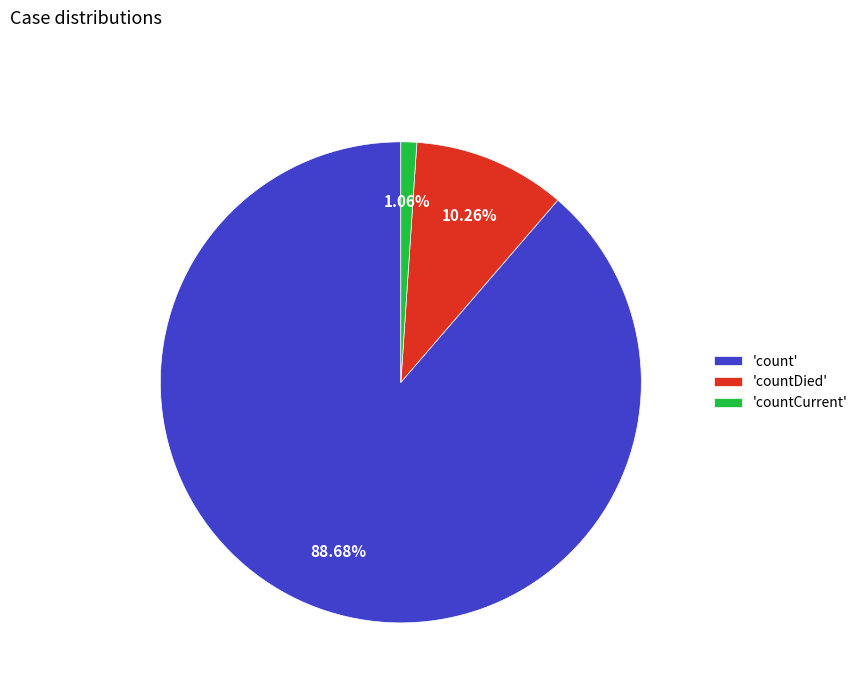

To the nearest percent, what is the average slice percentage?

33%